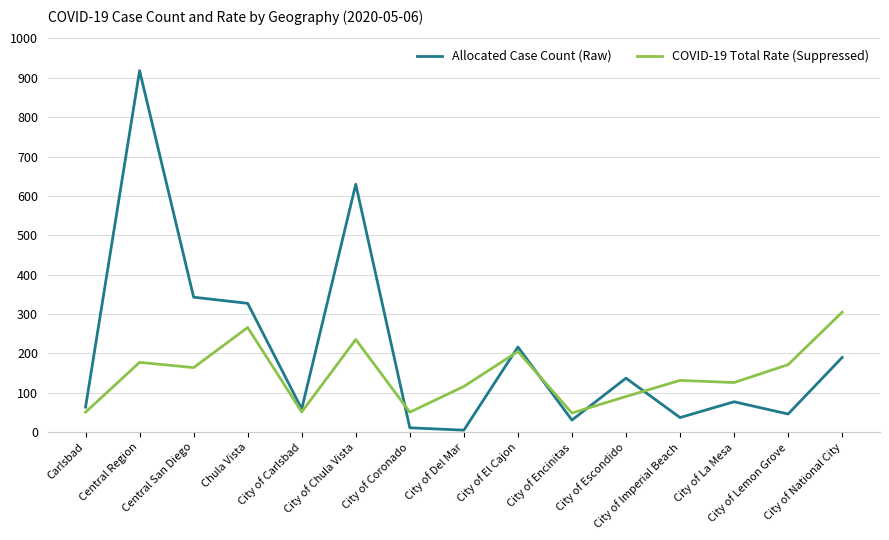

What is the greatest value displayed?

918.0